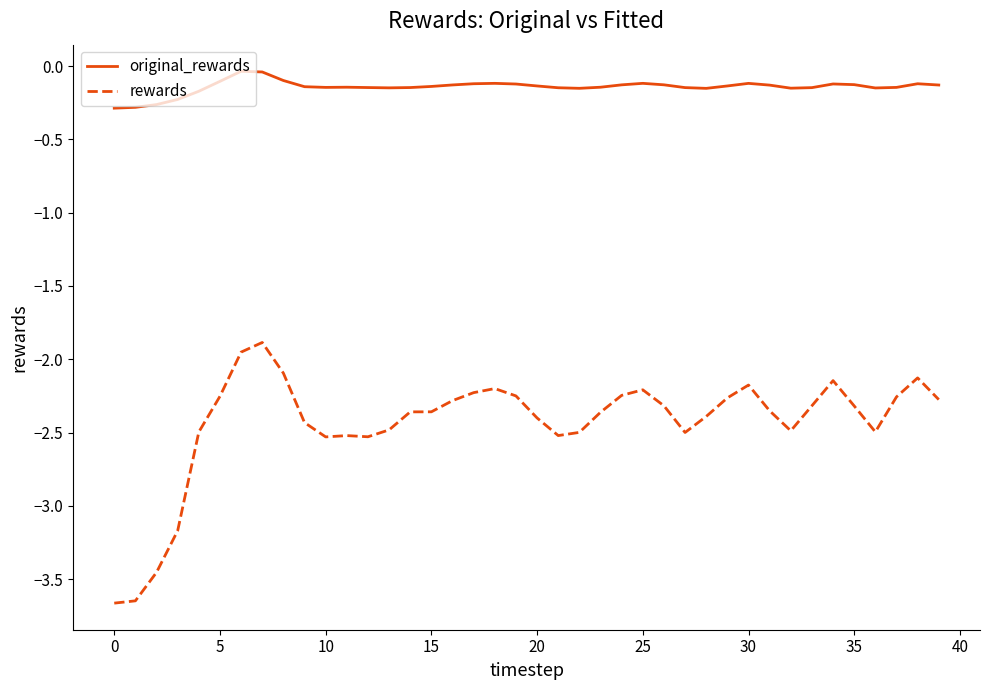

True or false: rewards and original_rewards intersect in this chart.

False